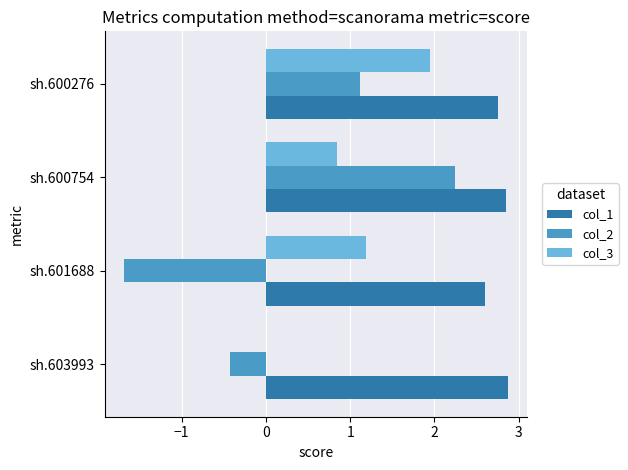

Is it true that col_3 equals 2.0 at sh.600276?

True